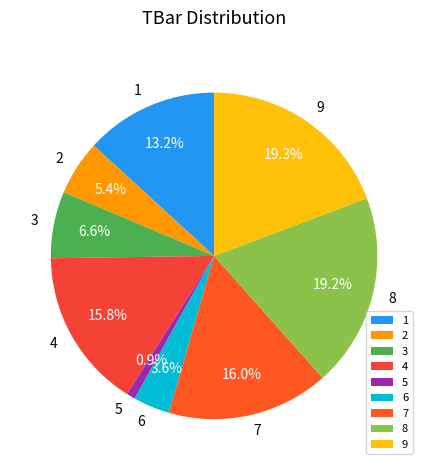

Does any single category account for the majority?

No